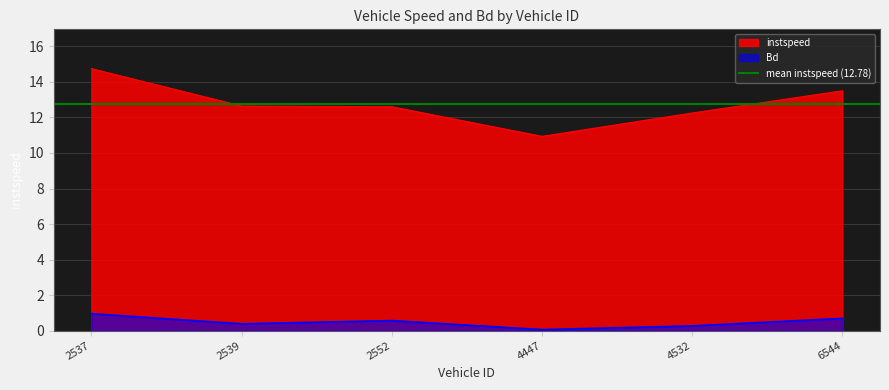

How many categories are shown in the chart?

6